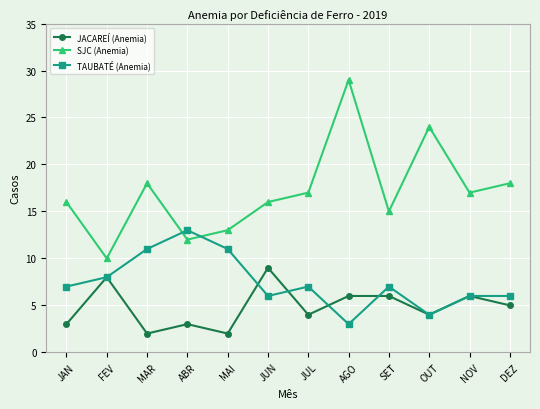

What is the label of the 1st point from the left?

JAN